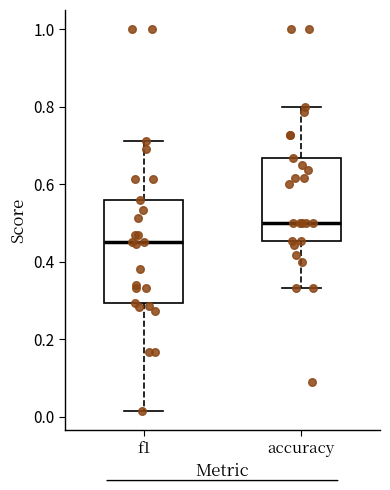

Where is the lower edge of the box for accuracy on the y-axis? The values are not printed on the chart, so give them approximately, as read against the axis.

0.46